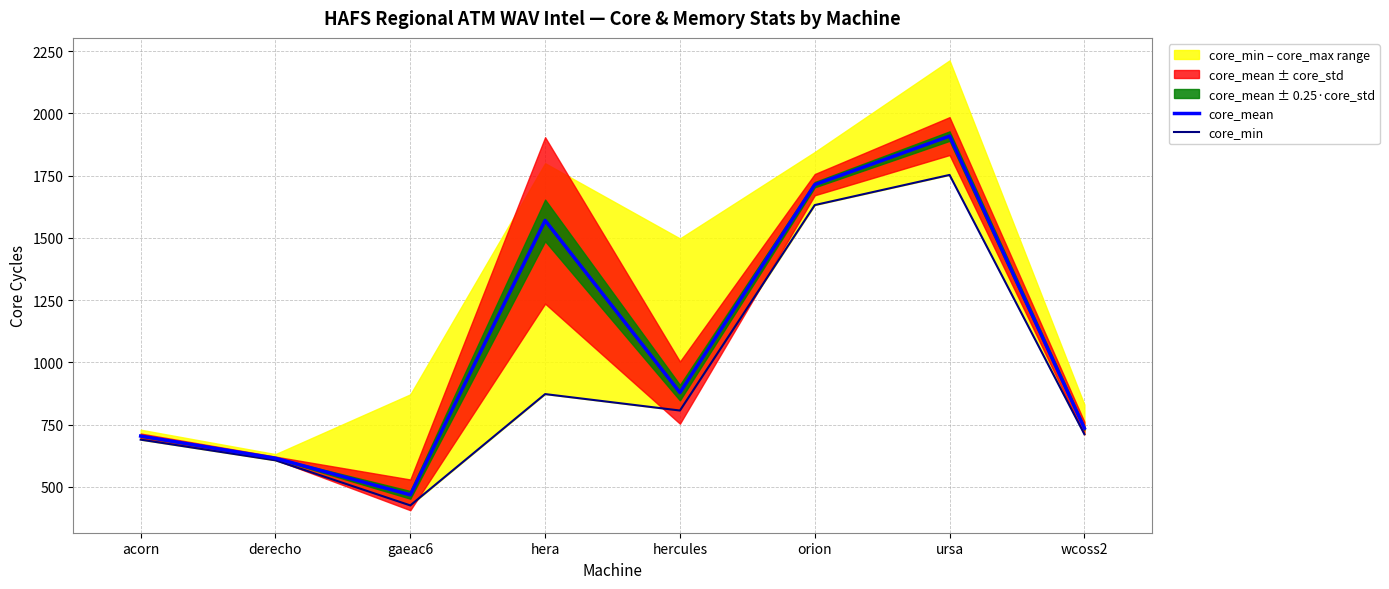

At which category is the sum across all series the highest?

ursa